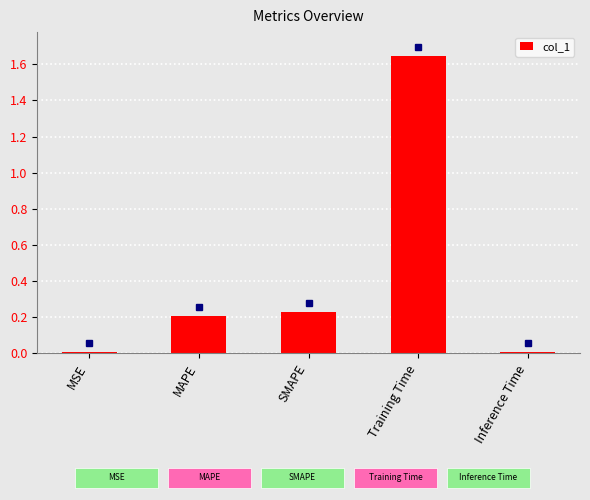

The chart shows a value of 0.4 at MAPE. True or false?

False